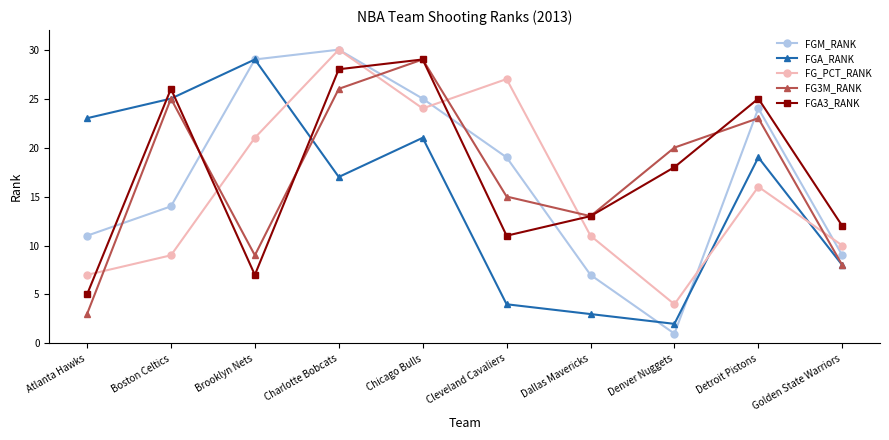

True or false: FGA_RANK has more than 2 points higher than both neighbors.

True